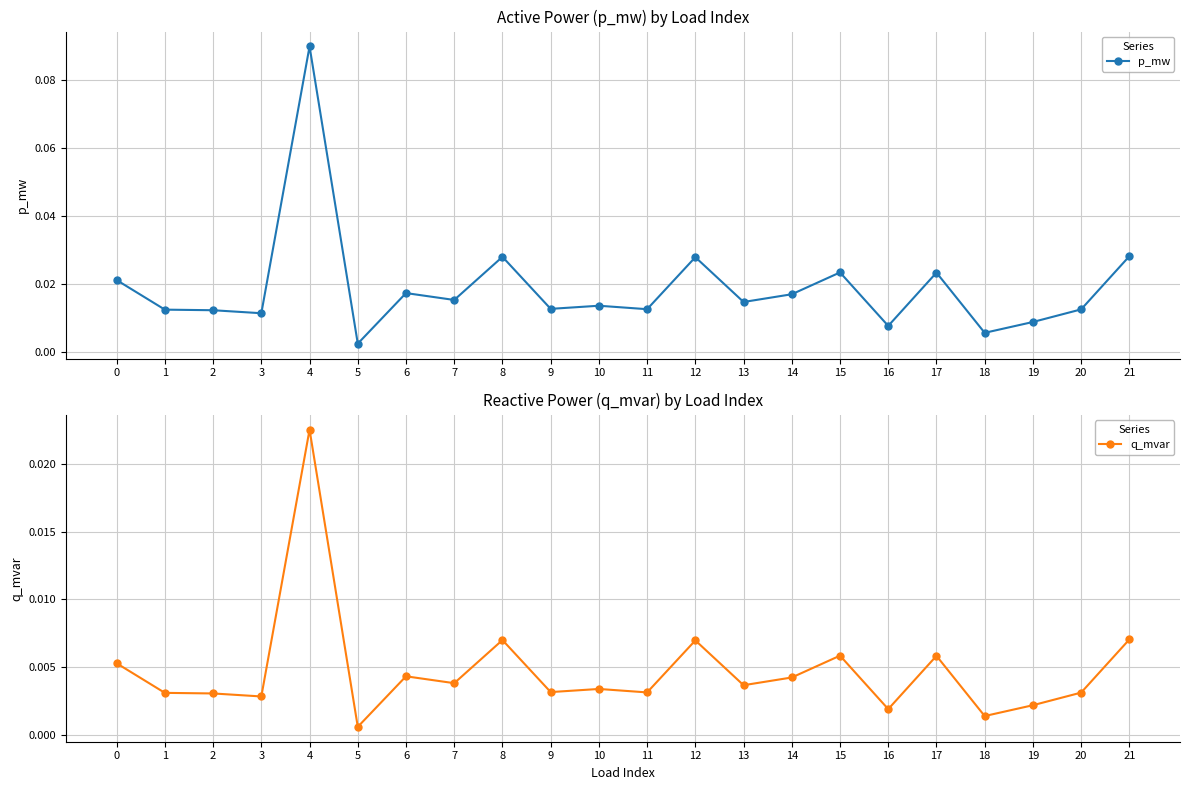

True or false: q_mvar and p_mw cross at least once.

False